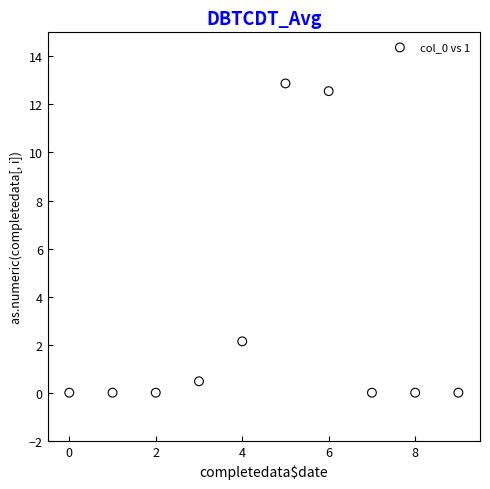

What is the range of Y values (max minus min)?

12.9